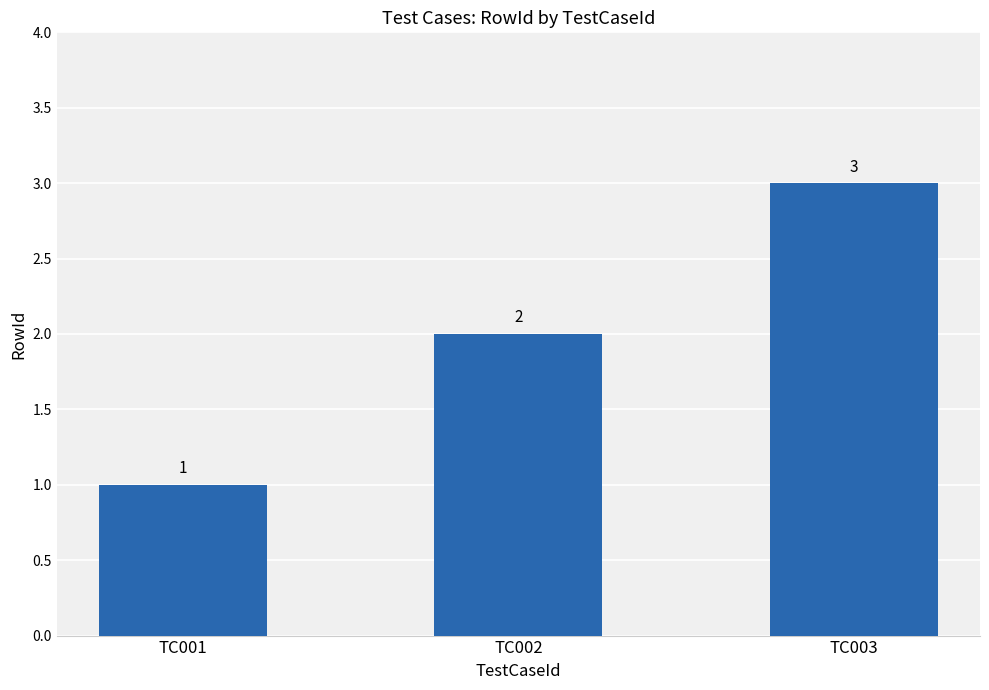

What is the sum of the values at TC001 and TC002?

3